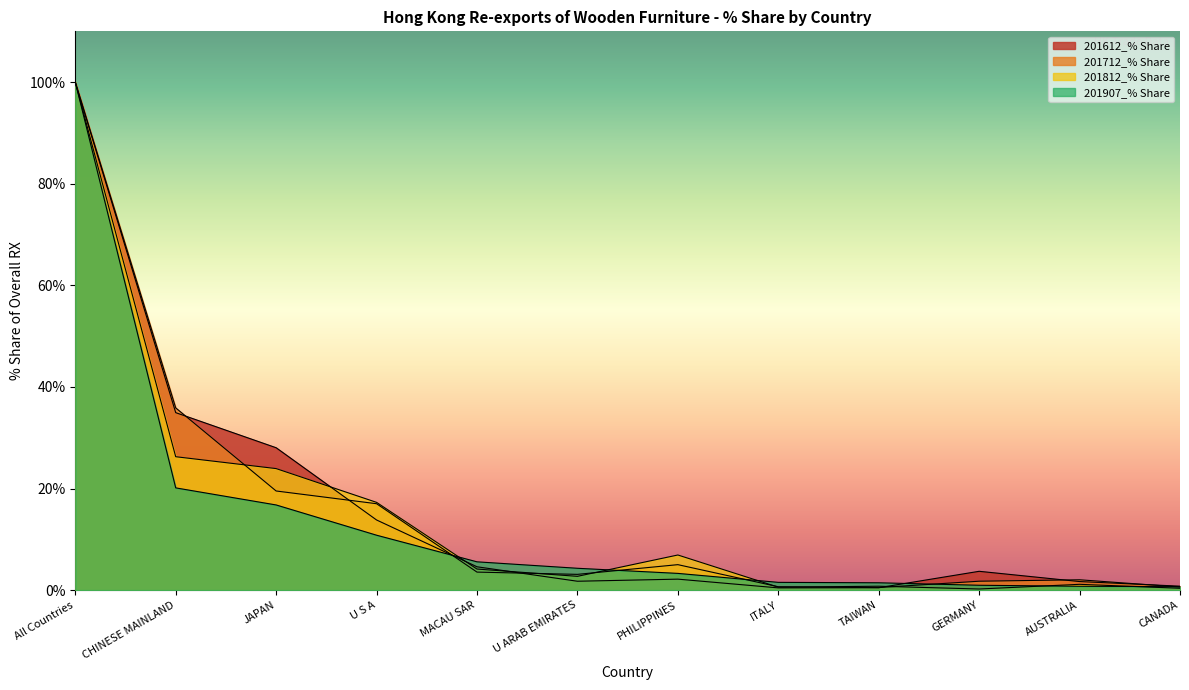

In 201812_% Share, how many points are higher than both neighbors (excluding endpoints)?

3